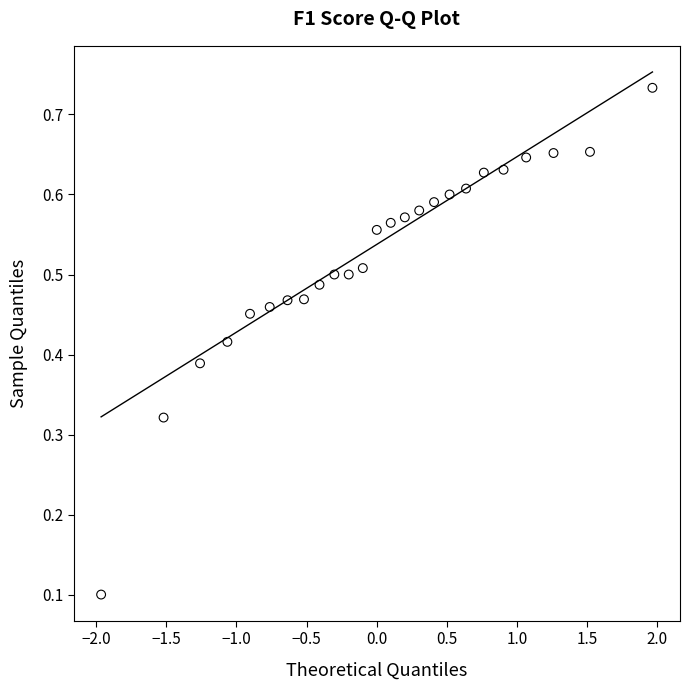

What is the range of X values (max minus min)?

3.9